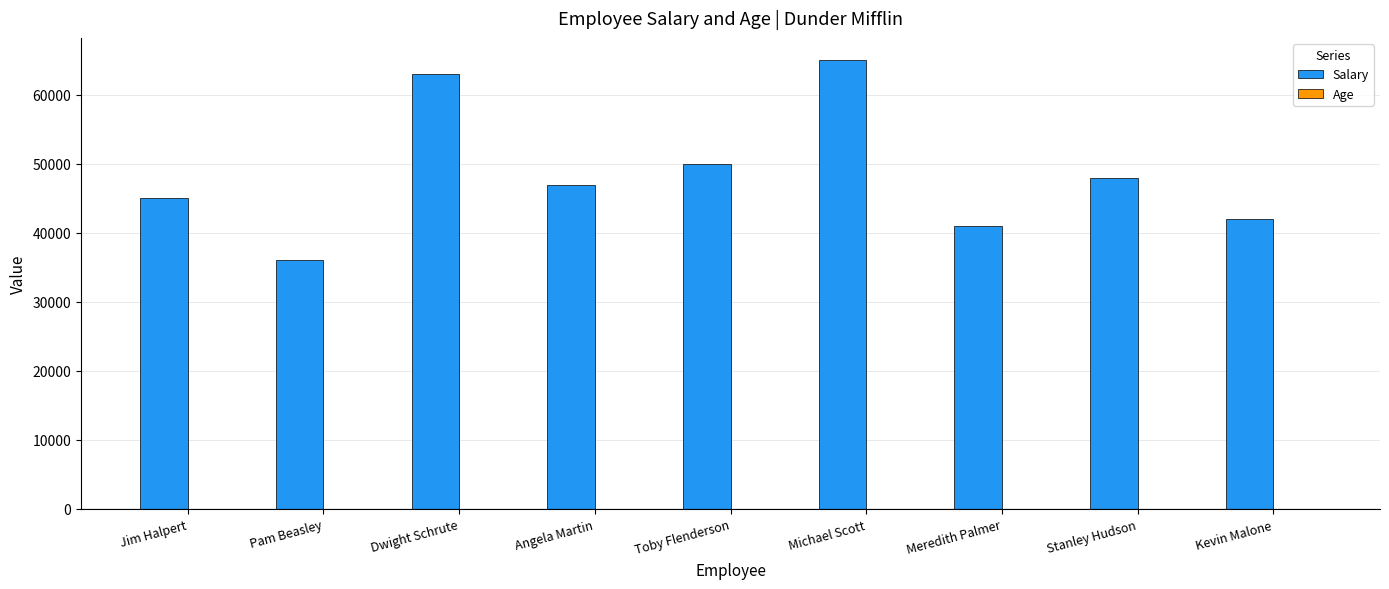

Which series has the largest total across all categories?

Salary